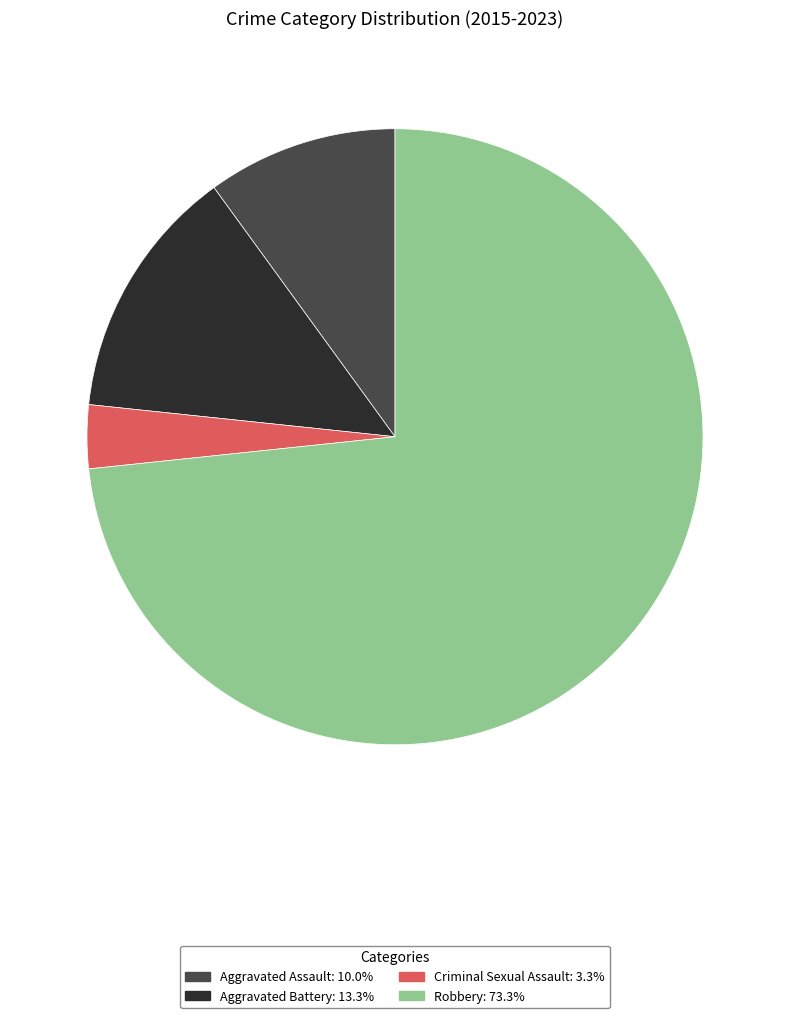

True or false: Aggravated Battery accounts for 13% of the total.

True